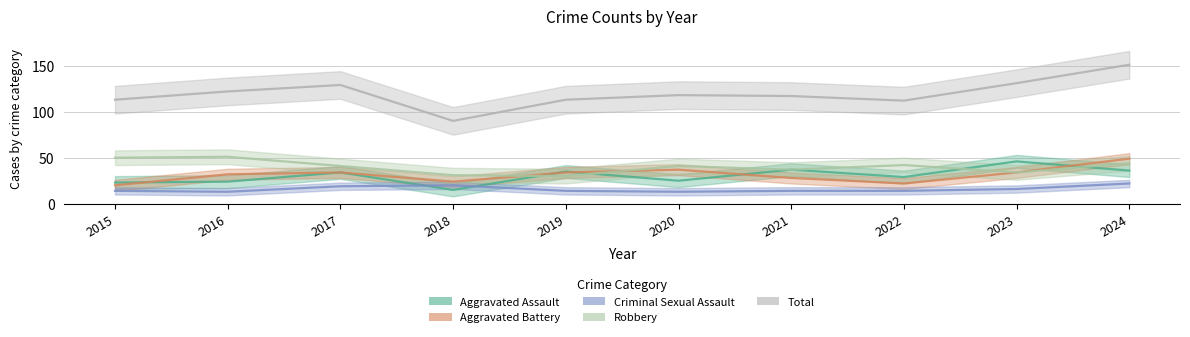

What is the total value across all series at 2019?

226